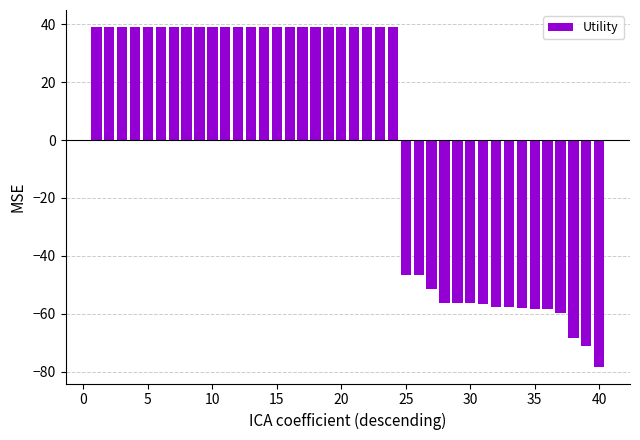

What is the value of the 28th bar from the left?

-56.2